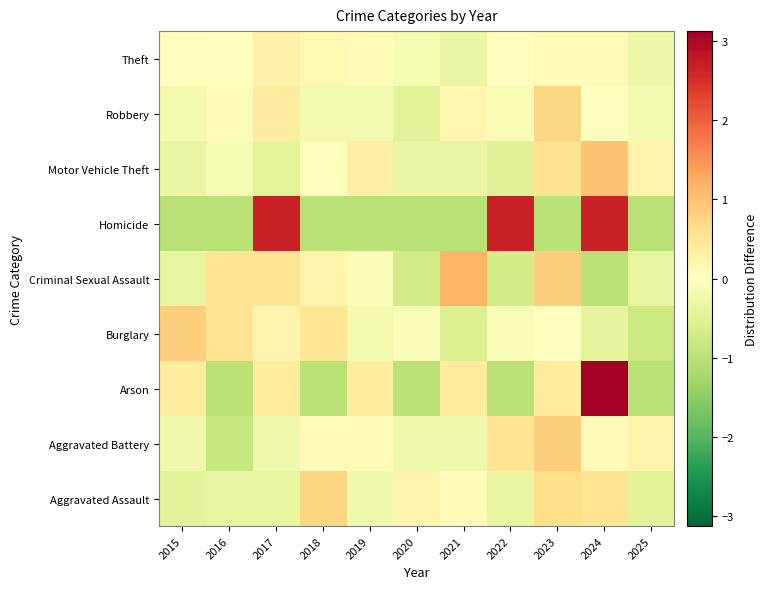

Reading right to left, list all the values displayed in this chart.

Aggravated Assault: 2025=-0.5	2024=0.5	2023=0.6	2022=-0.3	2021=0.1	2020=0.2	2019=-0.2	2018=0.7	2017=-0.3	2016=-0.3	2015=-0.5
Aggravated Battery: 2025=0.2	2024=0.1	2023=0.8	2022=0.5	2021=-0.2	2020=-0.2	2019=0.1	2018=0.1	2017=-0.2	2016=-0.8	2015=-0.2
Arson: 2025=-1.0	2024=3.1	2023=0.4	2022=-1.0	2021=0.4	2020=-1.0	2019=0.4	2018=-1.0	2017=0.4	2016=-1.0	2015=0.4
Burglary: 2025=-0.8	2024=-0.4	2023=0.0	2022=-0.1	2021=-0.6	2020=-0.1	2019=-0.2	2018=0.5	2017=0.2	2016=0.5	2015=0.9
Criminal Sexual Assault: 2025=-0.4	2024=-1.0	2023=0.8	2022=-0.7	2021=1.1	2020=-0.7	2019=-0.1	2018=0.2	2017=0.5	2016=0.5	2015=-0.4
Homicide: 2025=-1.0	2024=2.7	2023=-1.0	2022=2.7	2021=-1.0	2020=-1.0	2019=-1.0	2018=-1.0	2017=2.7	2016=-1.0	2015=-1.0
Motor Vehicle Theft: 2025=0.2	2024=1.0	2023=0.6	2022=-0.5	2021=-0.3	2020=-0.3	2019=0.3	2018=-0.0	2017=-0.4	2016=-0.1	2015=-0.3
Robbery: 2025=-0.2	2024=-0.0	2023=0.7	2022=-0.1	2021=0.2	2020=-0.5	2019=-0.2	2018=-0.2	2017=0.4	2016=0.1	2015=-0.2
Theft: 2025=-0.3	2024=0.1	2023=0.1	2022=0.0	2021=-0.3	2020=-0.1	2019=0.1	2018=0.1	2017=0.2	2016=-0.0	2015=0.0